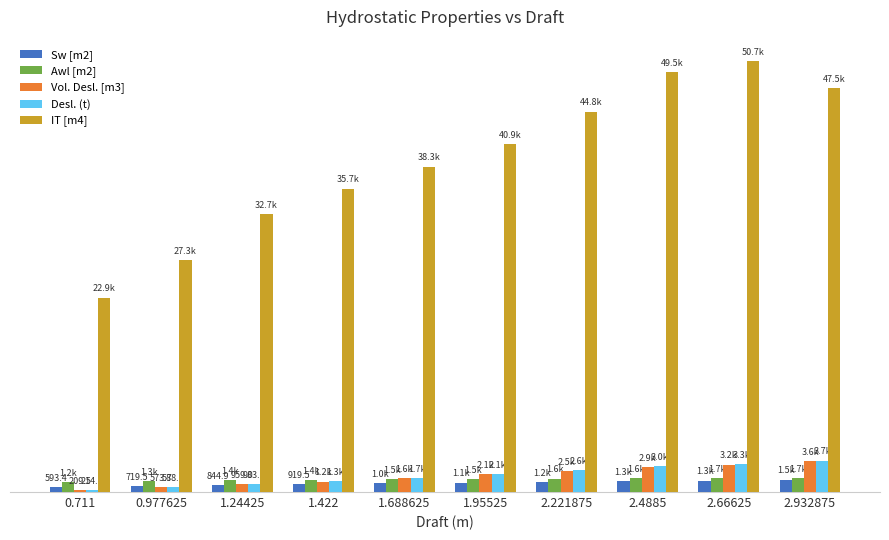

Are the bars horizontal?

No